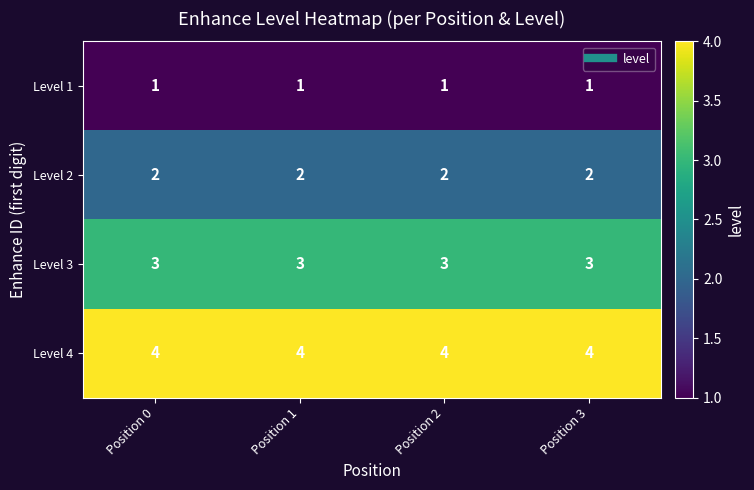

What is the sum of all Level 2 values?

8